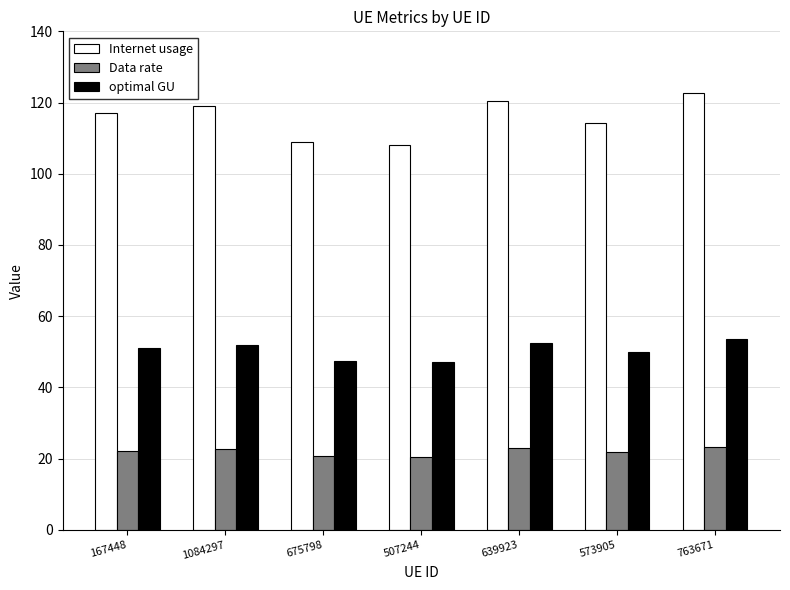

What is the label of the 1st bar from the left?

167448